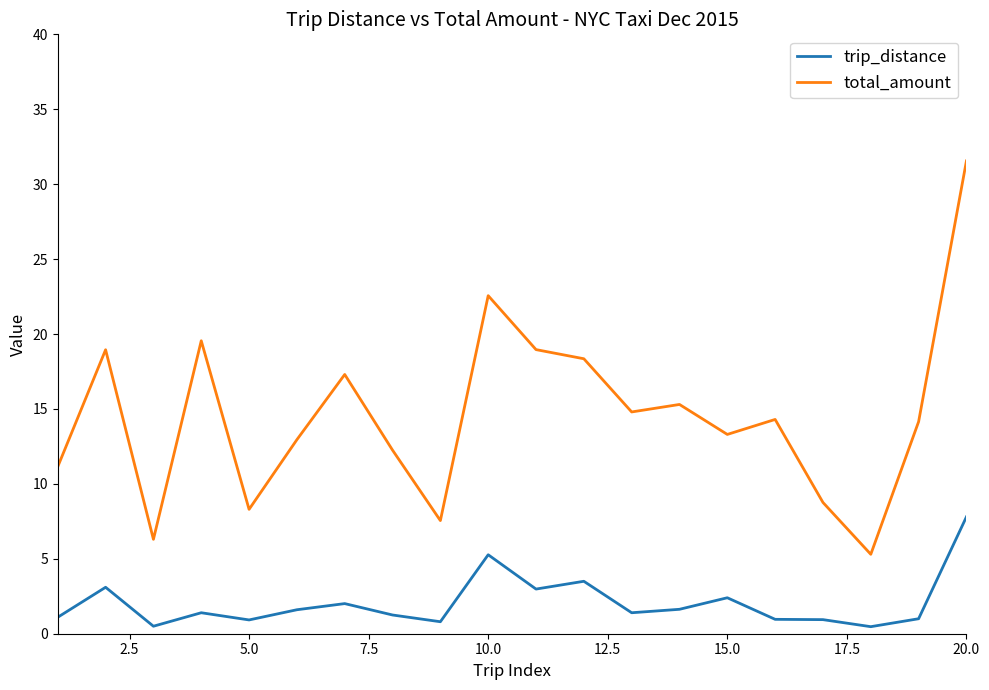

At how many categories does at least one series exceed 26?

1